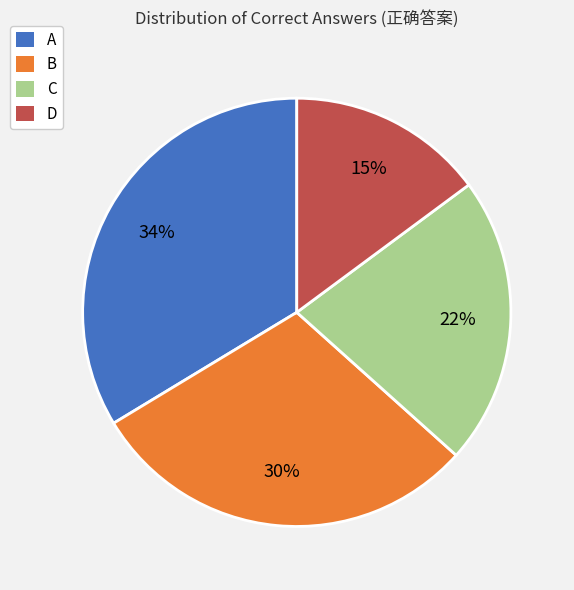

Which category has the smallest portion of the pie?

D